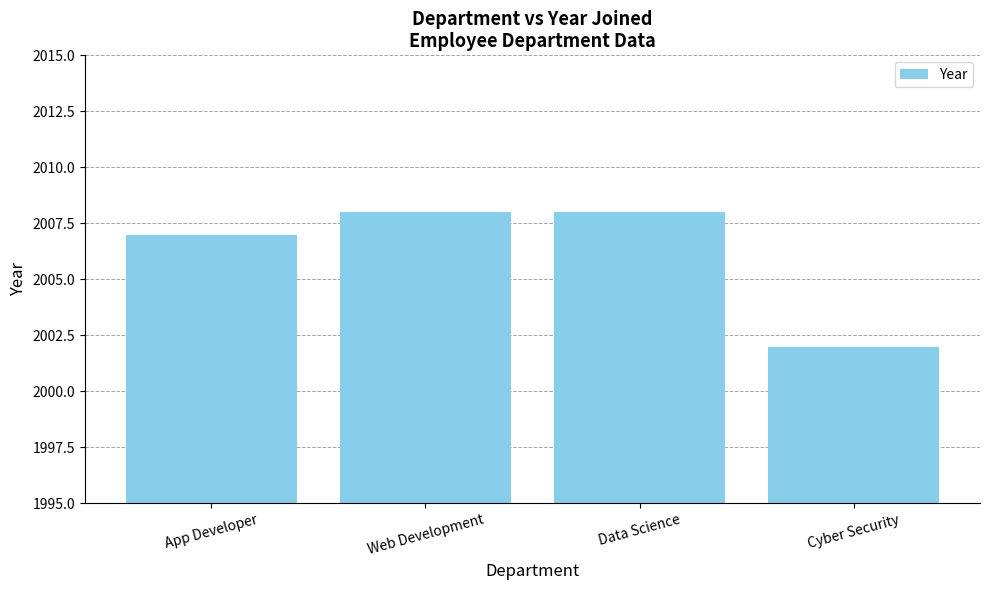

What is the change in value from App Developer to Web Development?

+1